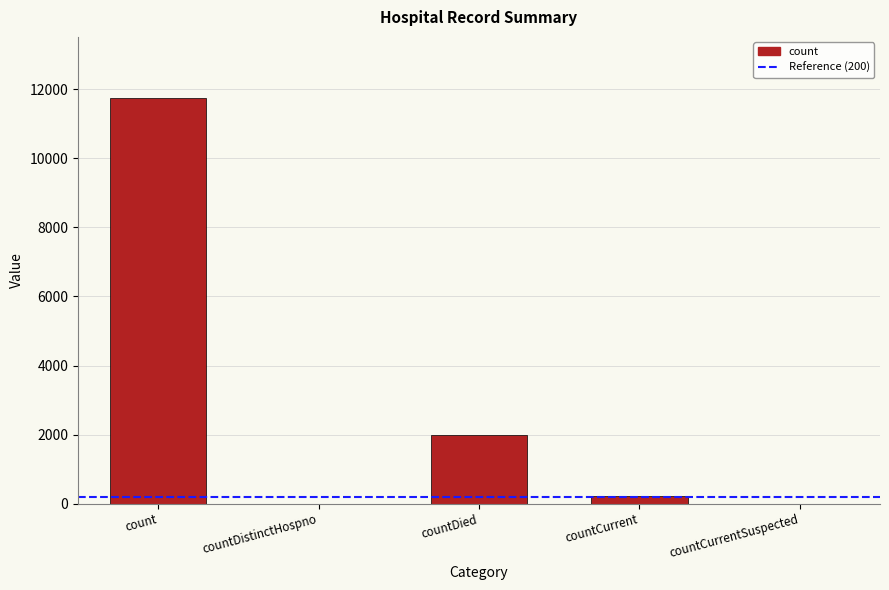

Reading left to right, transcribe all the data shown in this chart.

11751	0	1993	222	0